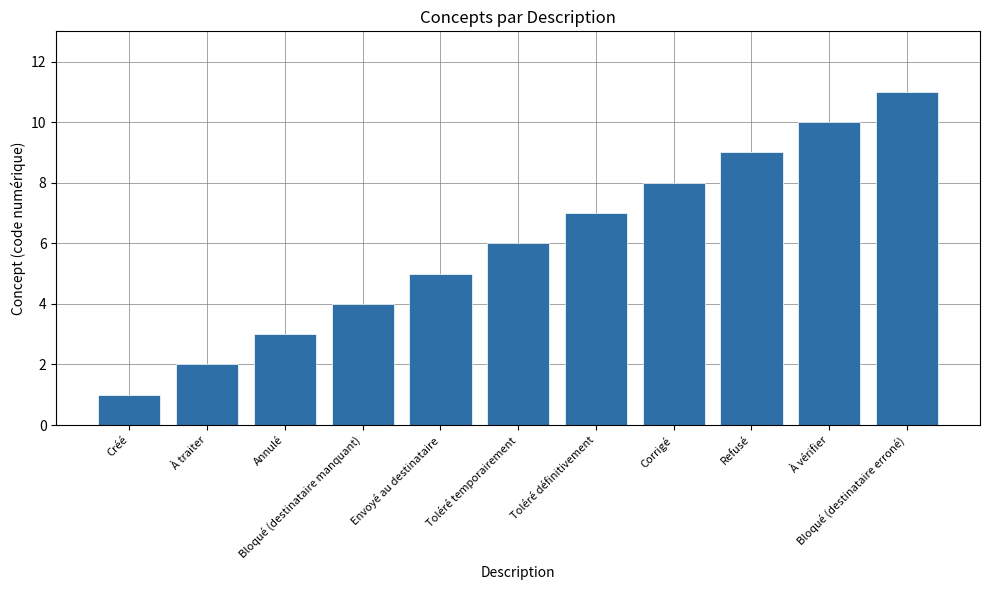

Rank the categories by value from highest to lowest.

Bloqué (destinataire erroné), À vérifier, Refusé, Corrigé, Toléré définitivement, Toléré temporairement, Envoyé au destinataire, Bloqué (destinataire manquant), Annulé, À traiter, Créé